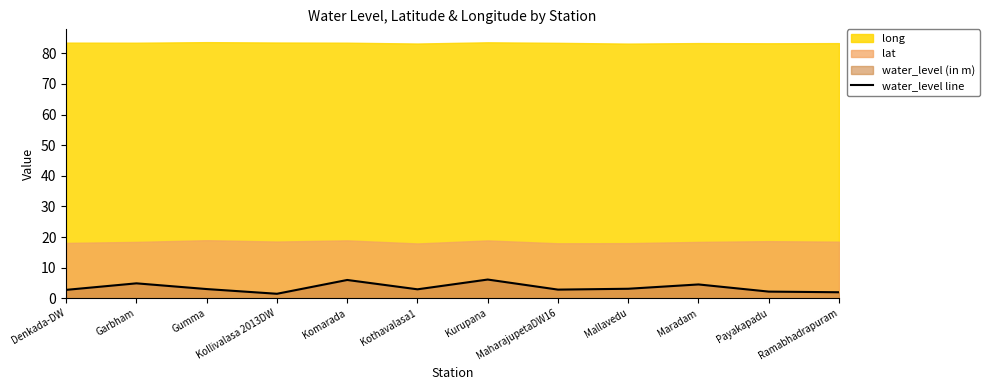

What is the change in value from Denkada-DW to Kollivalasa 2013DW?

-1.3